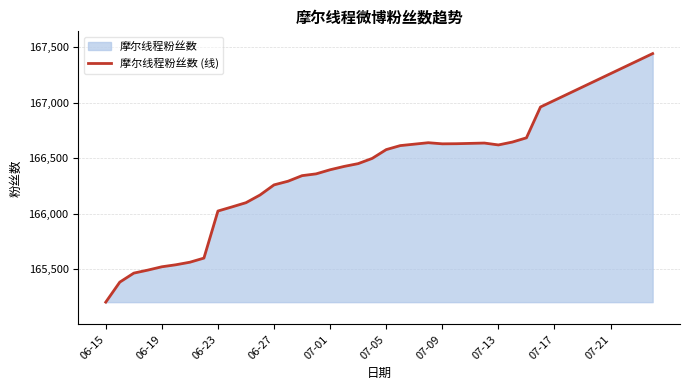

What is the greatest value displayed?

167440